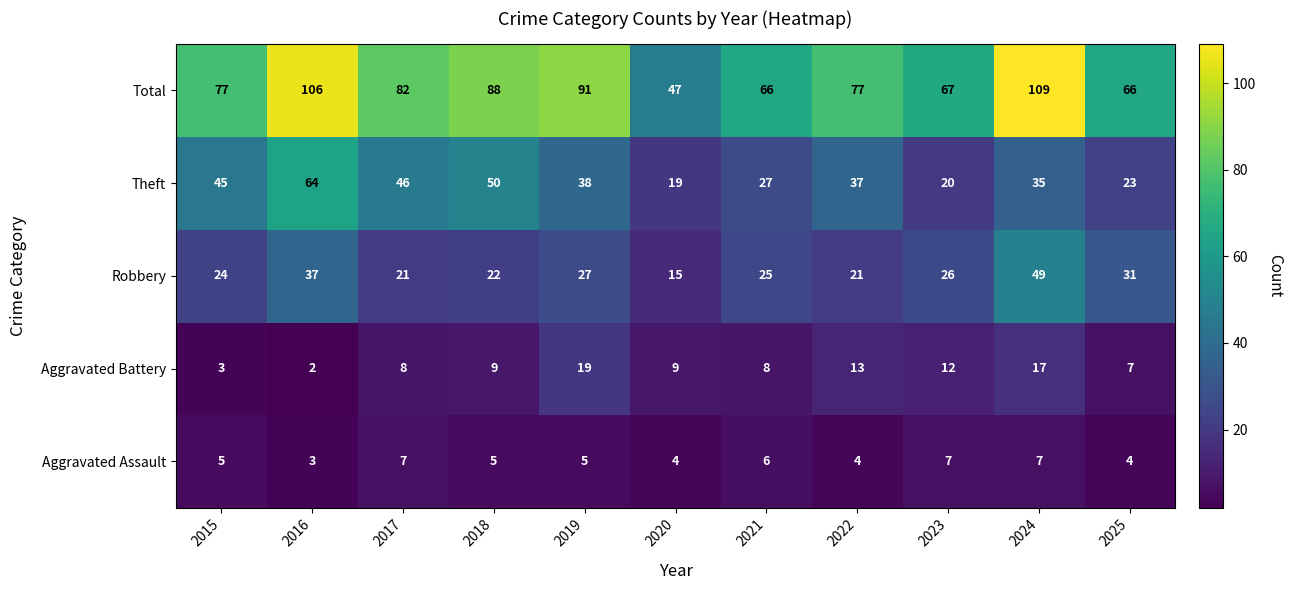

What is the approximate value of Total at 2017, to the nearest 5?

80